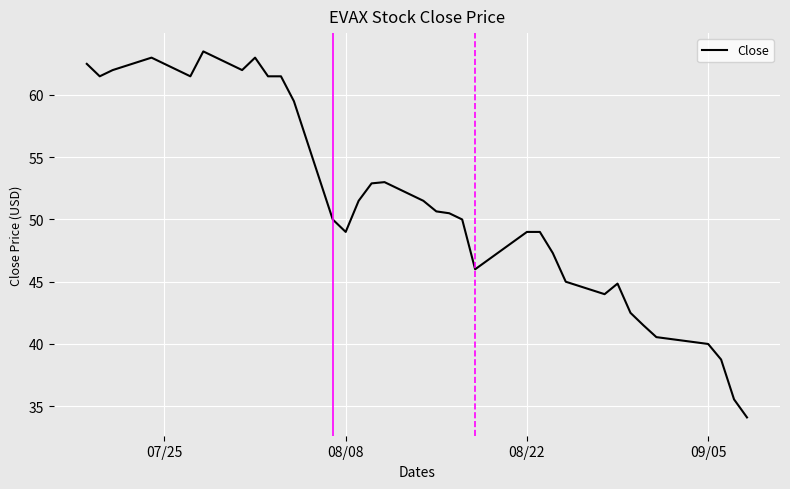

What is the minimum value shown in the chart?

34.1